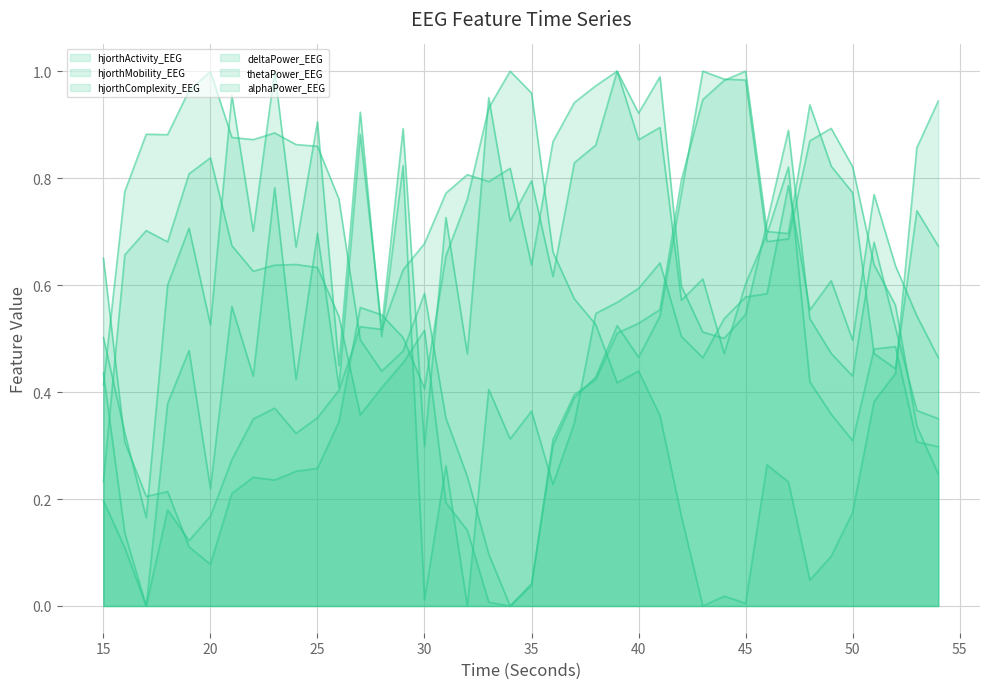

Does the chart display data point markers on the line(s)?

No